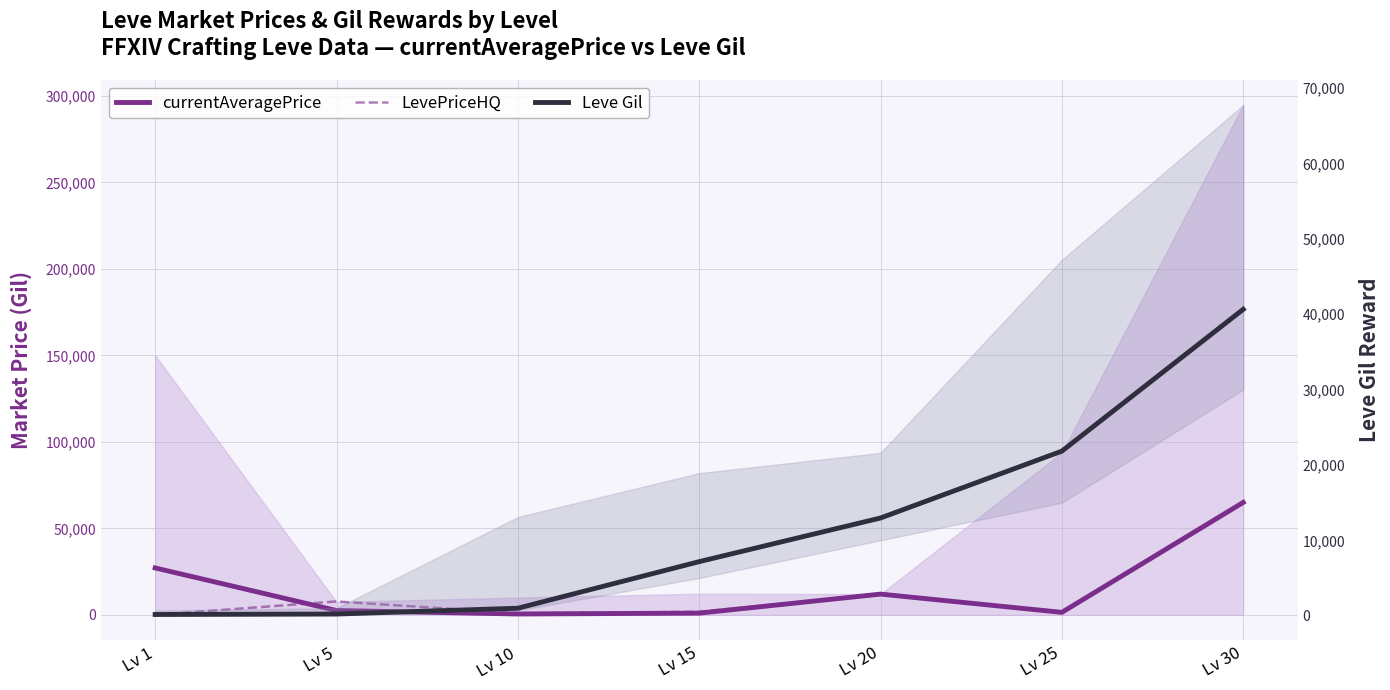

At which category is the sum across all series the highest?

Lv 30